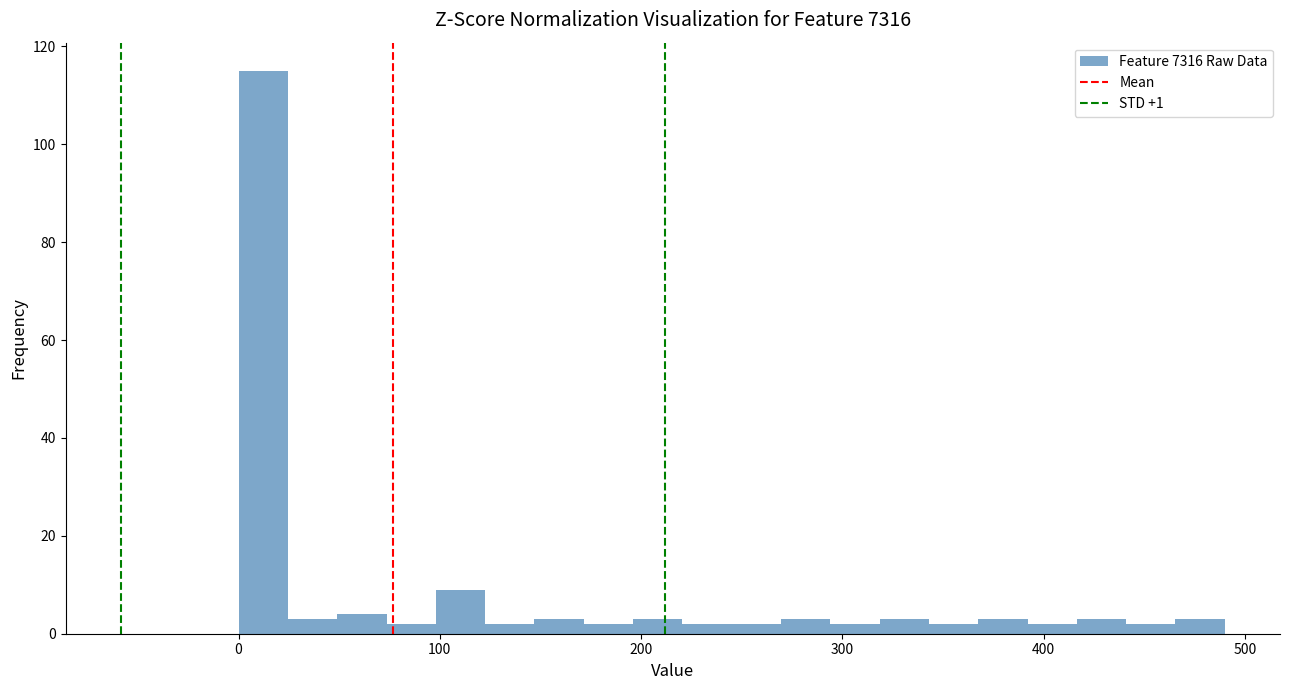

Around what value on the x-axis is the tallest bar? Give the approximate position of its centre, as read against the axis.

10